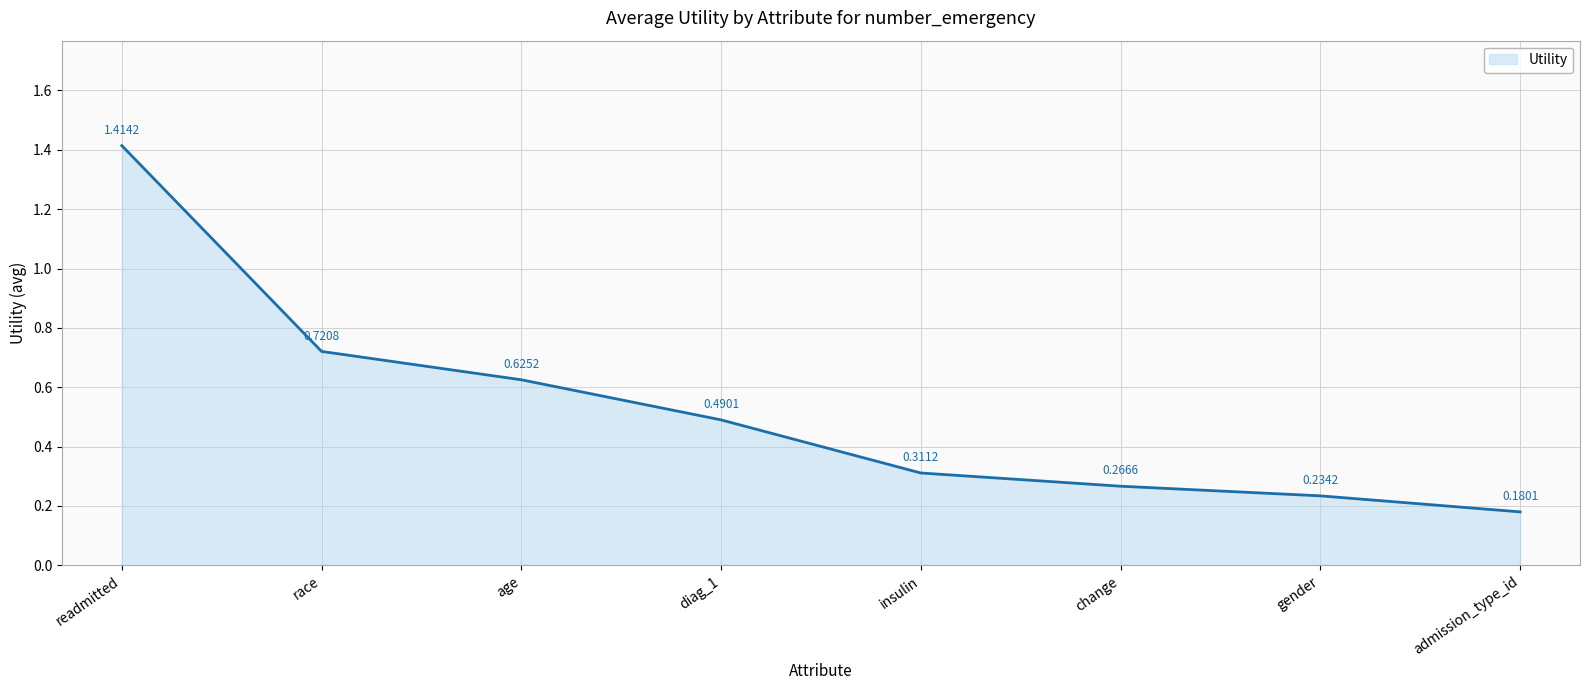

How many categories are shown in the chart?

8